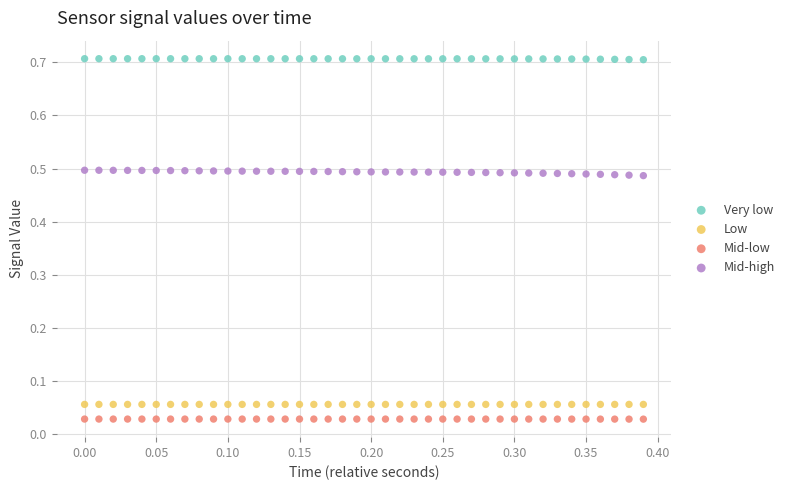

Which series contains the highest Y value?

Very low